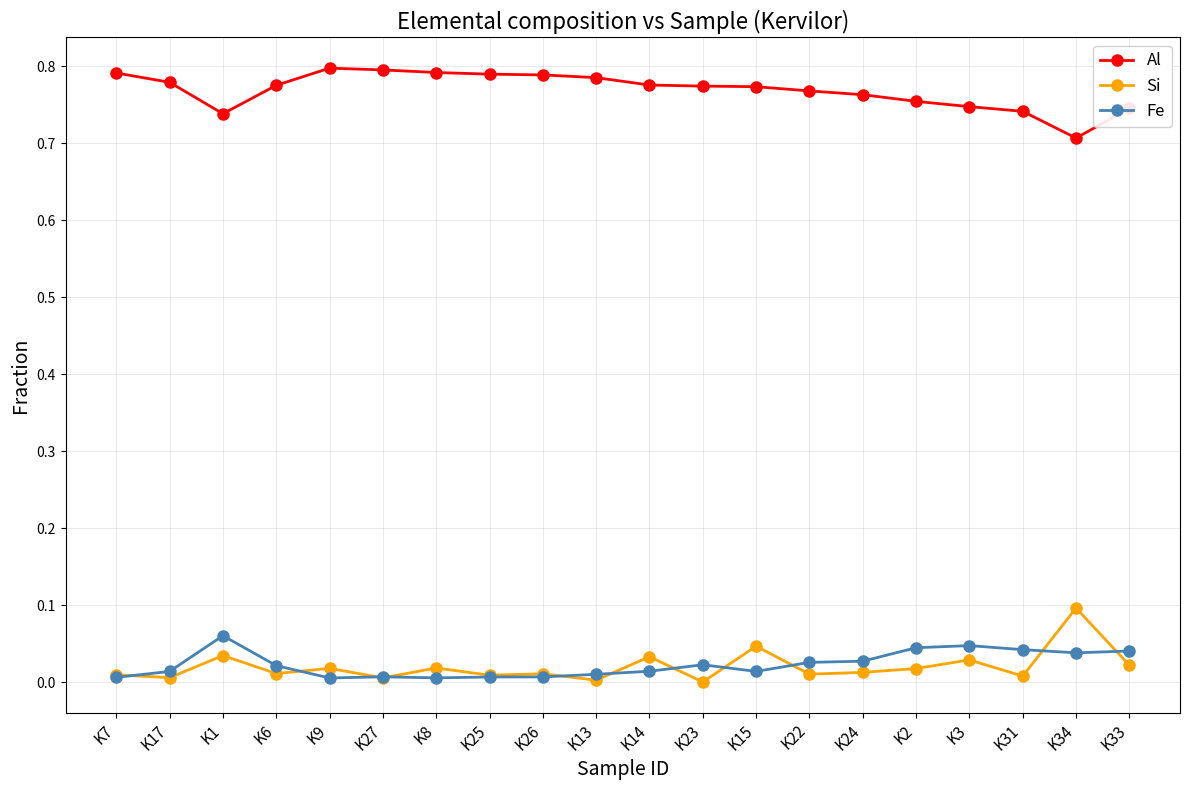

True or false: Si and Al cross at least once.

False